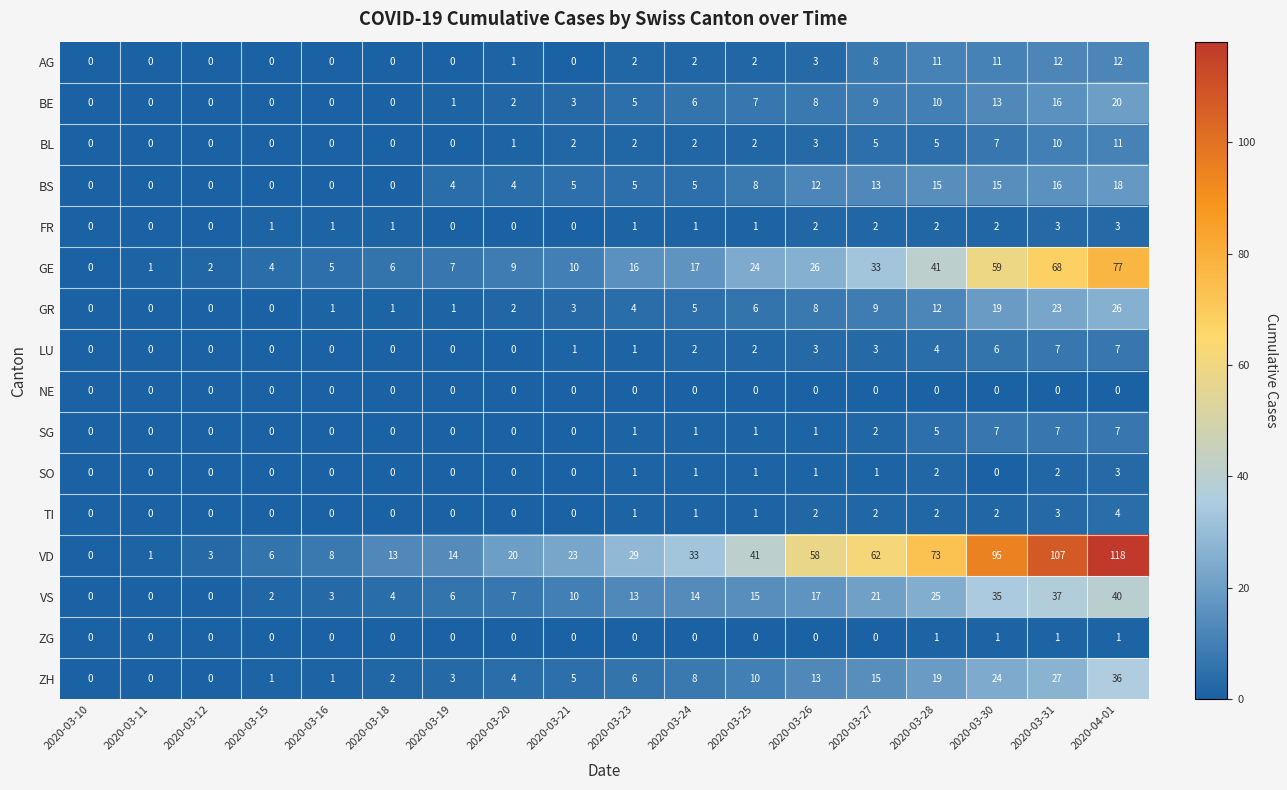

True or false: GR has a value of -18 at 2020-03-10.

False